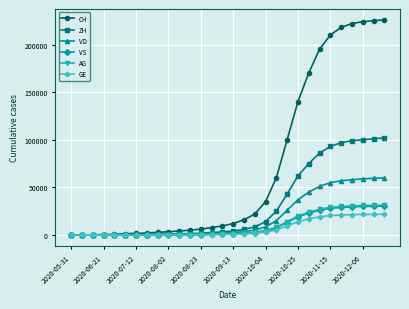

What is the maximum value for GE?

21800